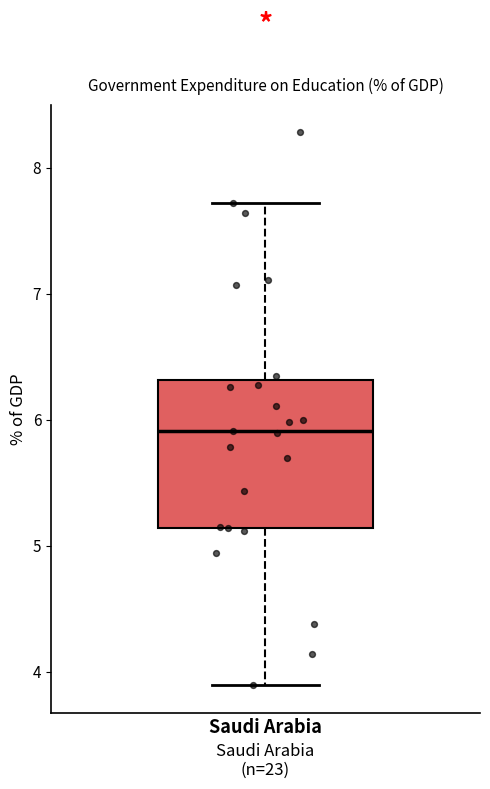

Where is the lower edge of the box for Saudi Arabia on the y-axis? The values are not printed on the chart, so give them approximately, as read against the axis.

5.1